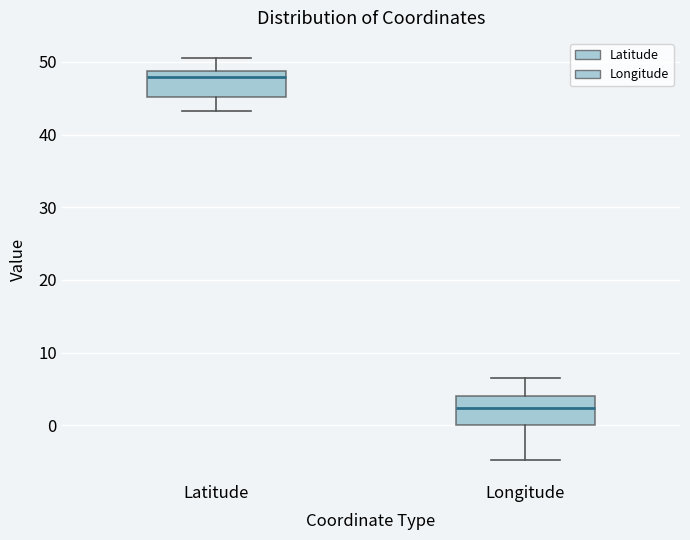

Reading left to right, transcribe this box plot: for each box, give where its median line is, the range the box spans, and where its two whiskers end, as read against the y-axis. The values are not printed on the chart, so give them approximately, as read against the axis.

Latitude: median 48, box 45 to 49, whiskers 43 to 51
Longitude: median 2, box 0 to 4, whiskers -5 to 6